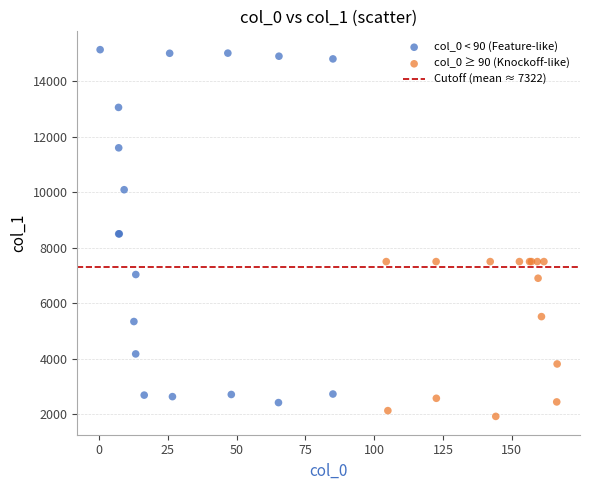

Which series reaches the maximum Y coordinate?

col_0 < 90 (Feature-like)